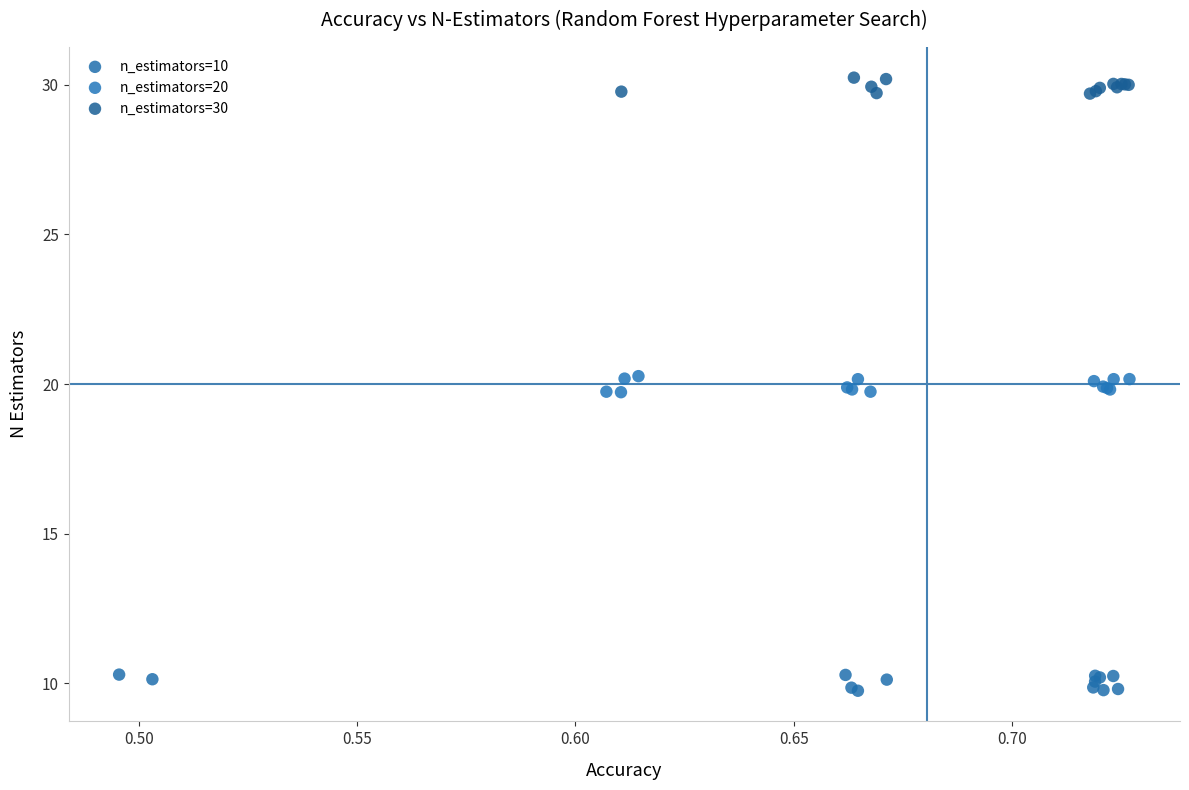

Which series contains the lowest Y value?

n_estimators=10